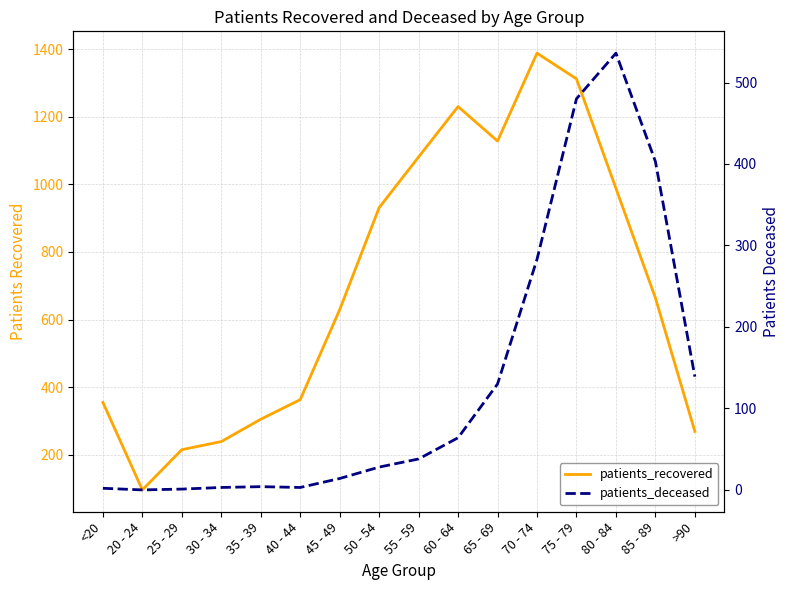

What is the spread (max minus min) of values at >90?

130